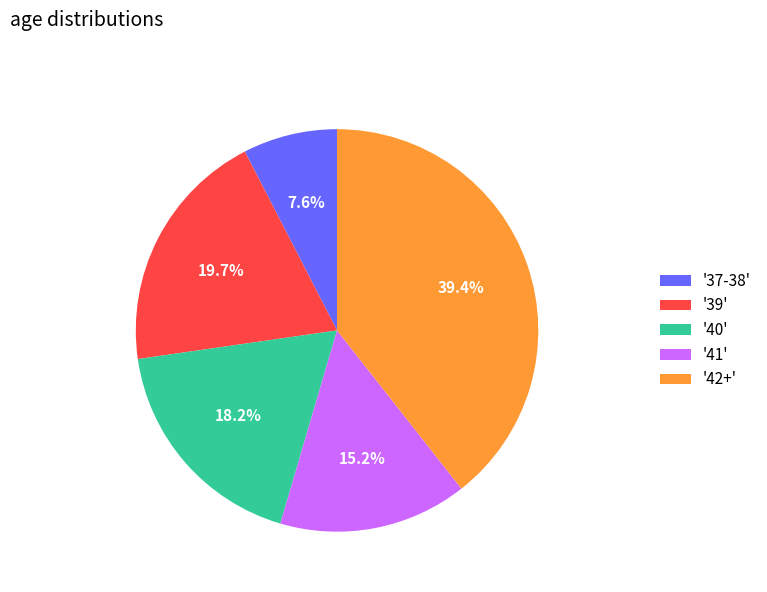

Which slice is the smallest?

'37-38'